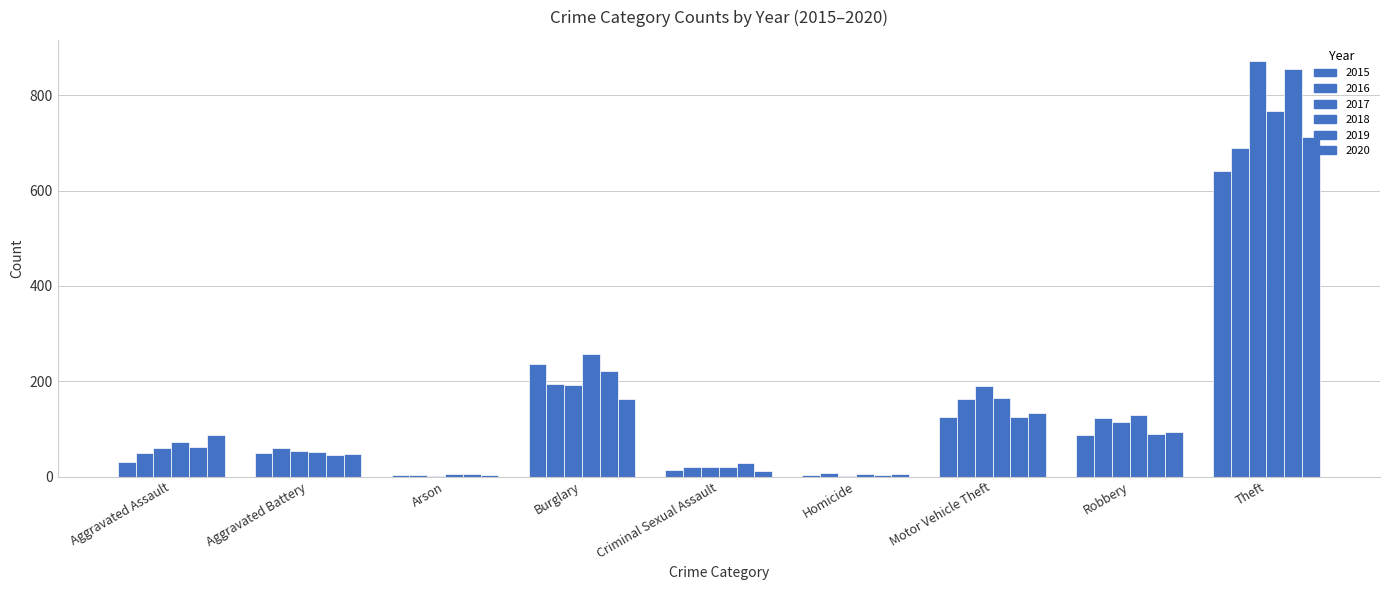

Count the number of categories in the chart.

9